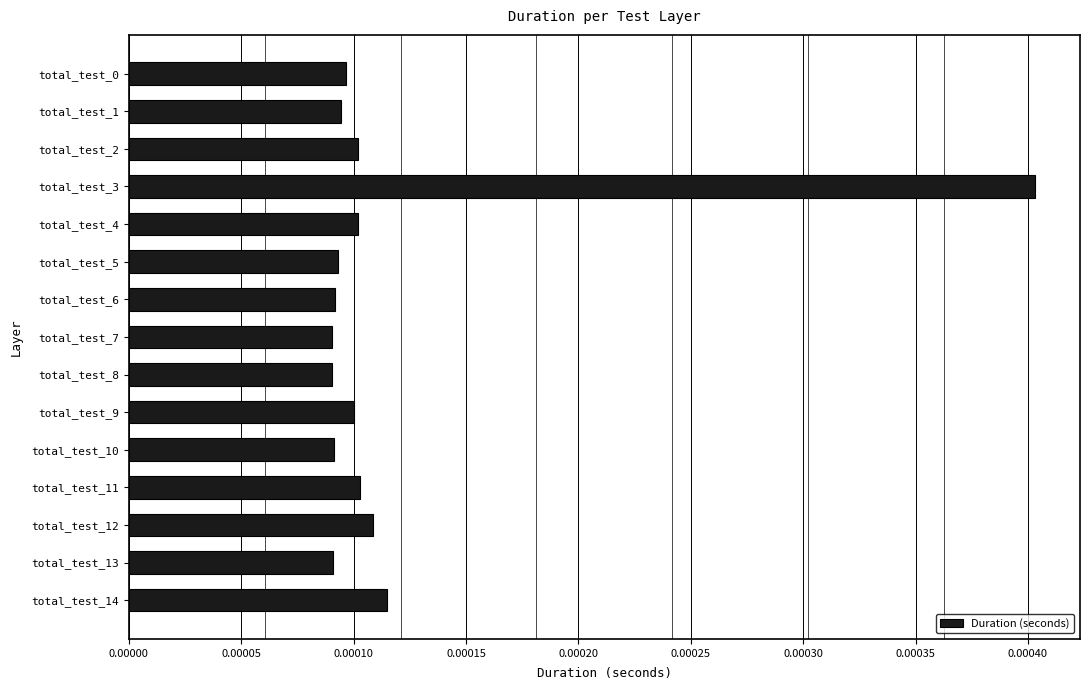

At which category does the chart reach its peak across all series?

total_test_3